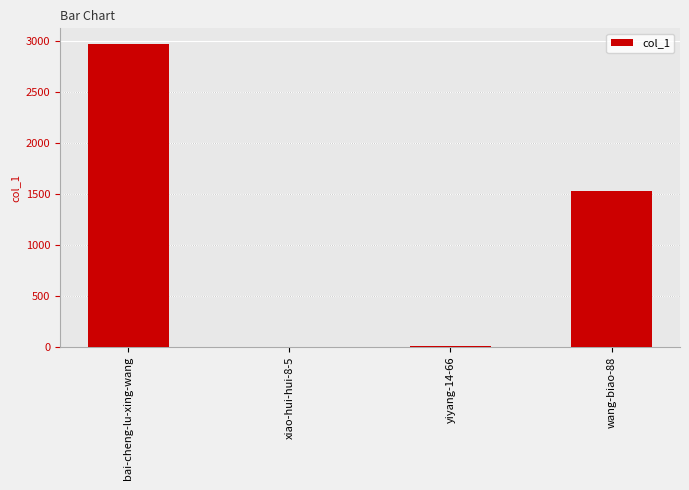

The chart shows a value of 872 at bai-cheng-lu-xing-wang. True or false?

False